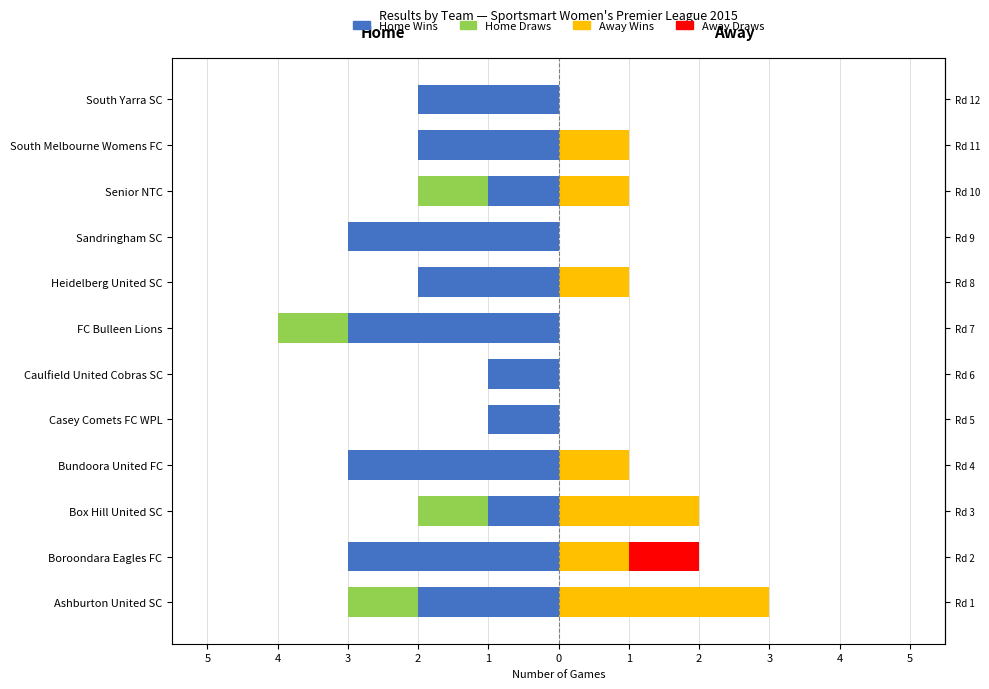

Reading right to left, what are all the values shown in this chart?

Home Wins: -2	-2	-1	-3	-2	-3	-1	-1	-3	-1	-3	-2
Home Draws: 0	0	-1	0	0	-1	0	0	0	-1	0	-1
Away Wins: 0	1	1	0	1	0	0	0	1	2	1	3
Away Draws: 0	0	0	0	0	0	0	0	0	0	1	0